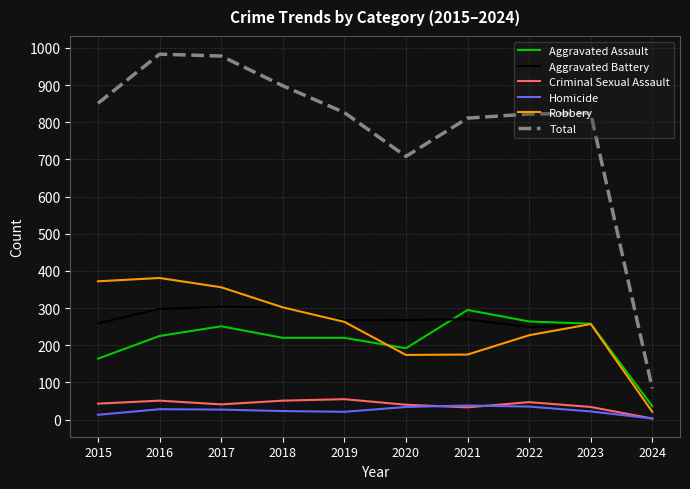

At which category does the chart reach its minimum across all series?

2024